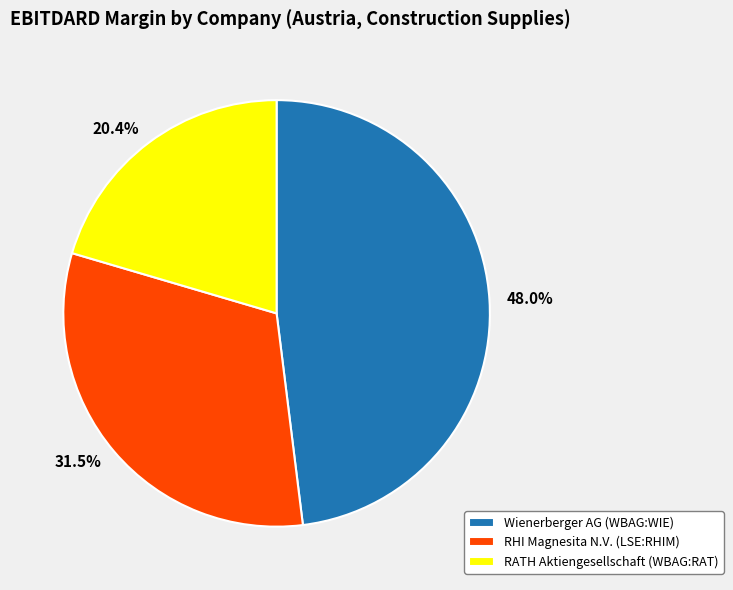

How many segments does this pie chart have?

3